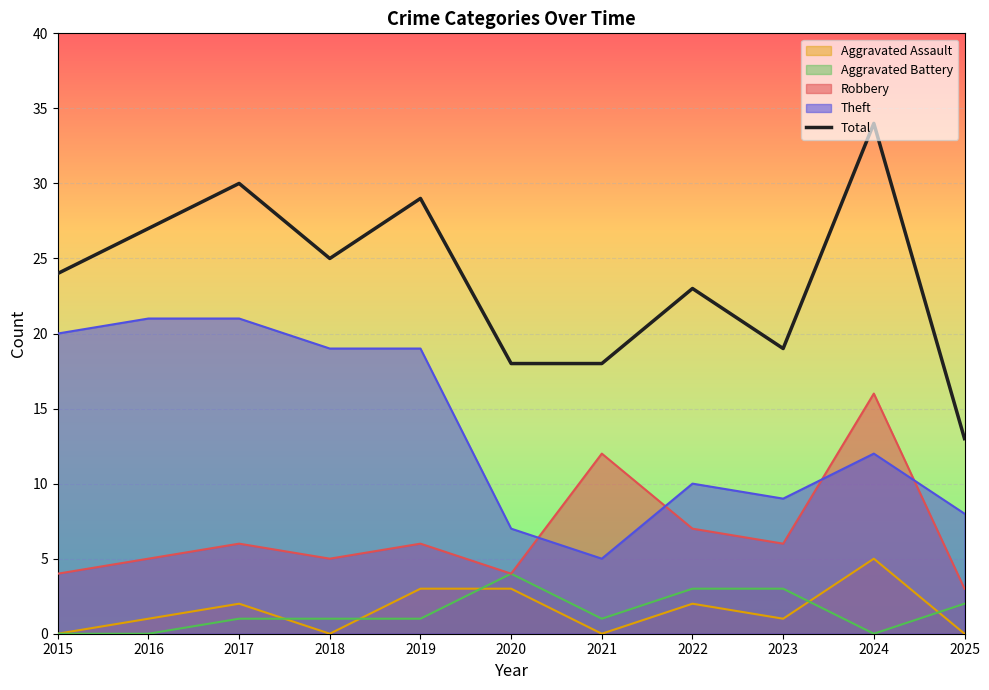

True or false: the data shows 8 at 2016.

False